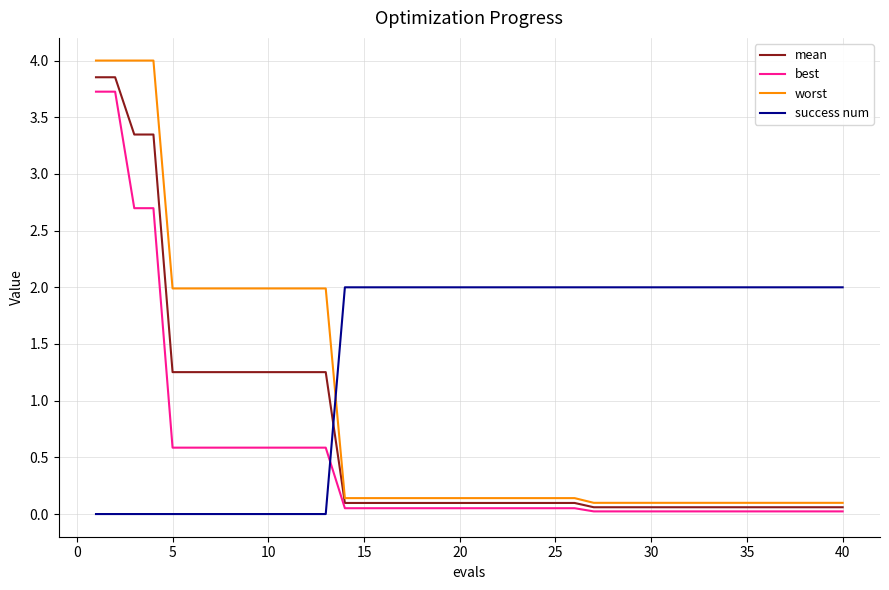

What is the difference between the second highest and second lowest values in the success num series?

2.0